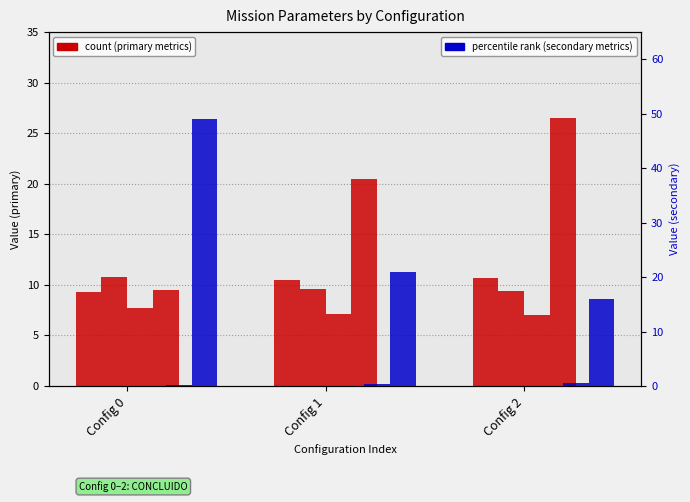

Is the value of Autonomia Projetada [h] at Config 0 greater than the value of Tempo util [h] at Config 2?

No